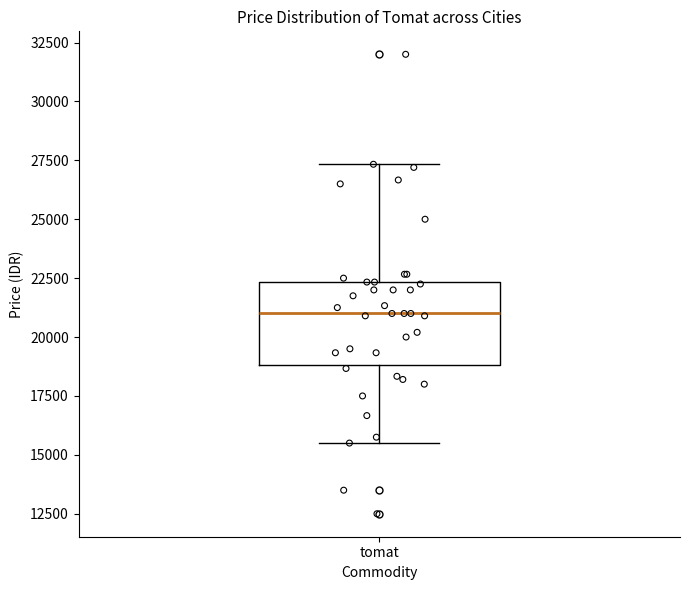

Read this box plot against the y-axis: the position of the median line, the range covered by the box, and the ends of both whiskers. The values are not printed on the chart, so give them approximately, as read against the axis.

median 21000, box 19000 to 22500, whiskers 15500 to 27500